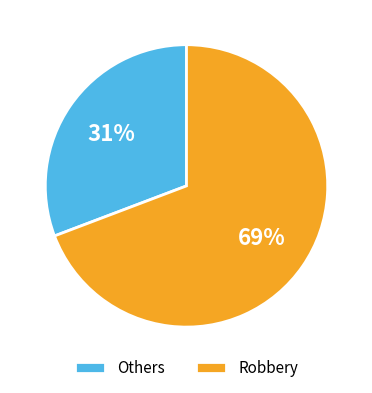

Does any single category account for the majority?

Yes